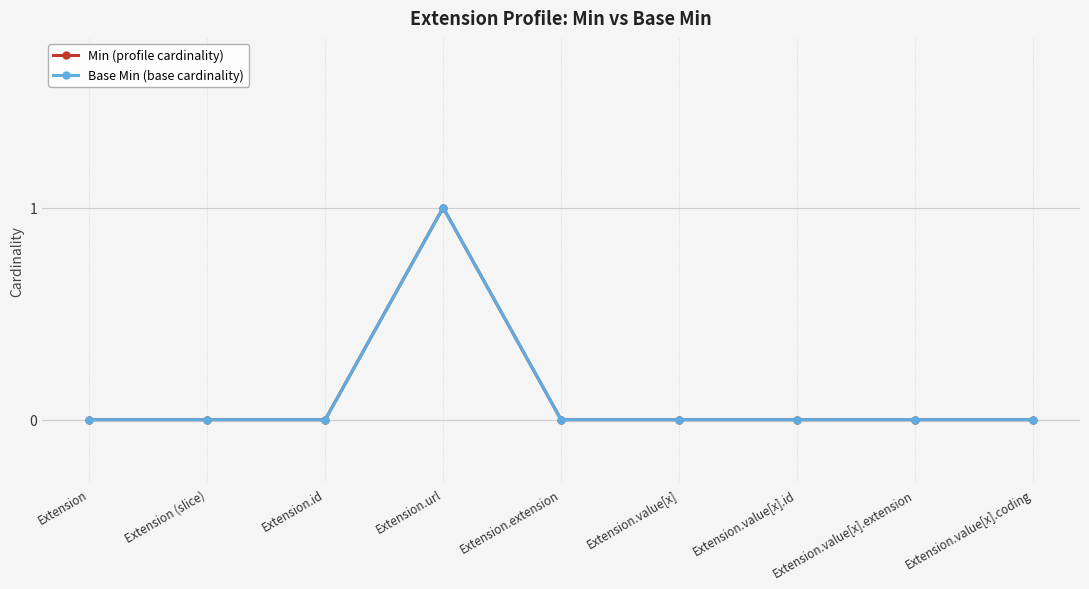

Which series changed the most between Extension and Extension.id?

Min (profile cardinality)